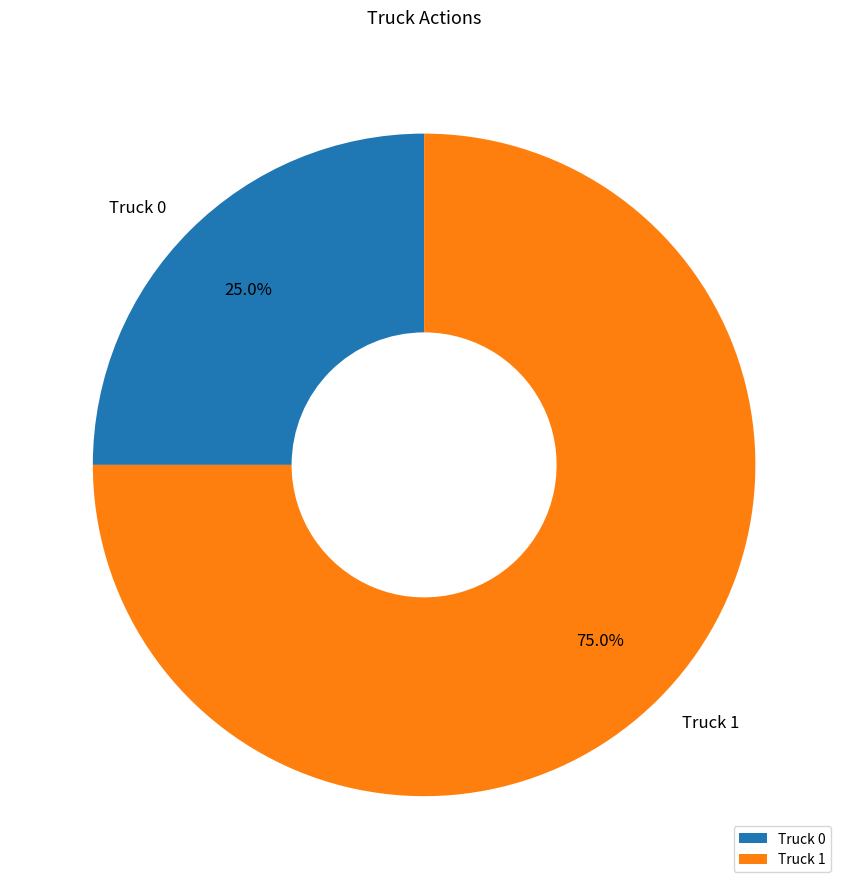

To the nearest percent, what is the difference between the Truck 1 and Truck 0 slice percentages?

50%